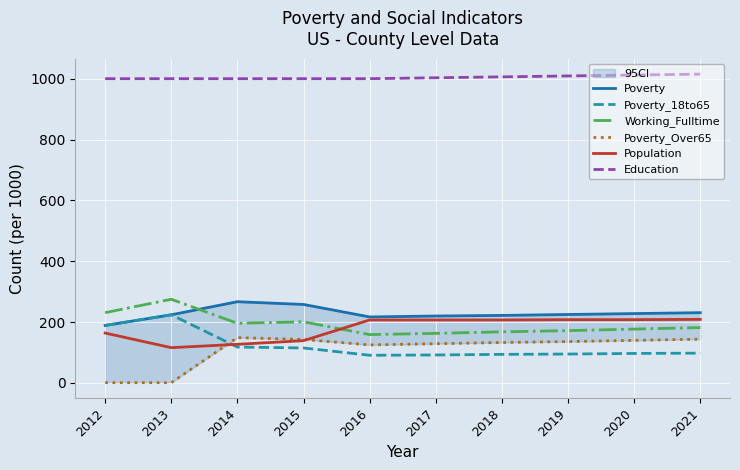

What is the total value across all series at 2018?

1830